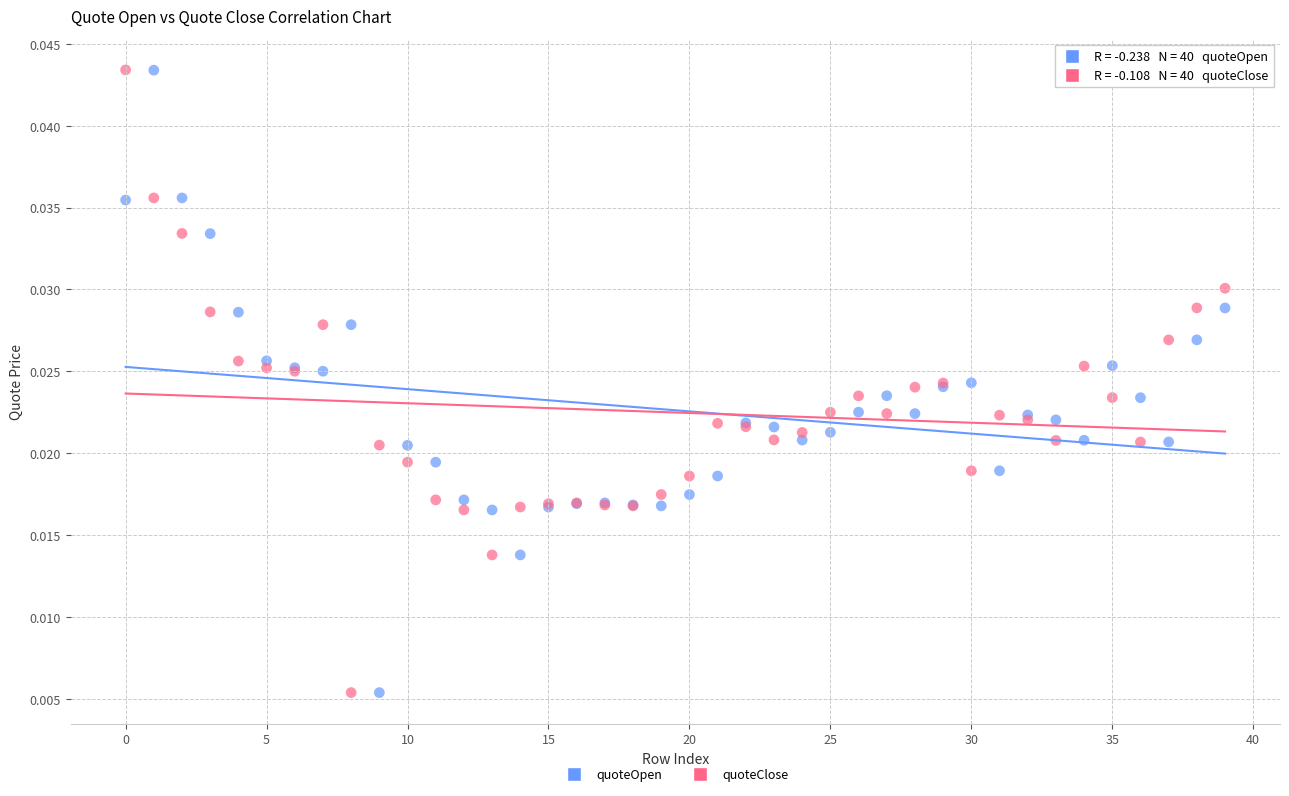

Which series has the largest Y range (max minus min)?

quoteClose